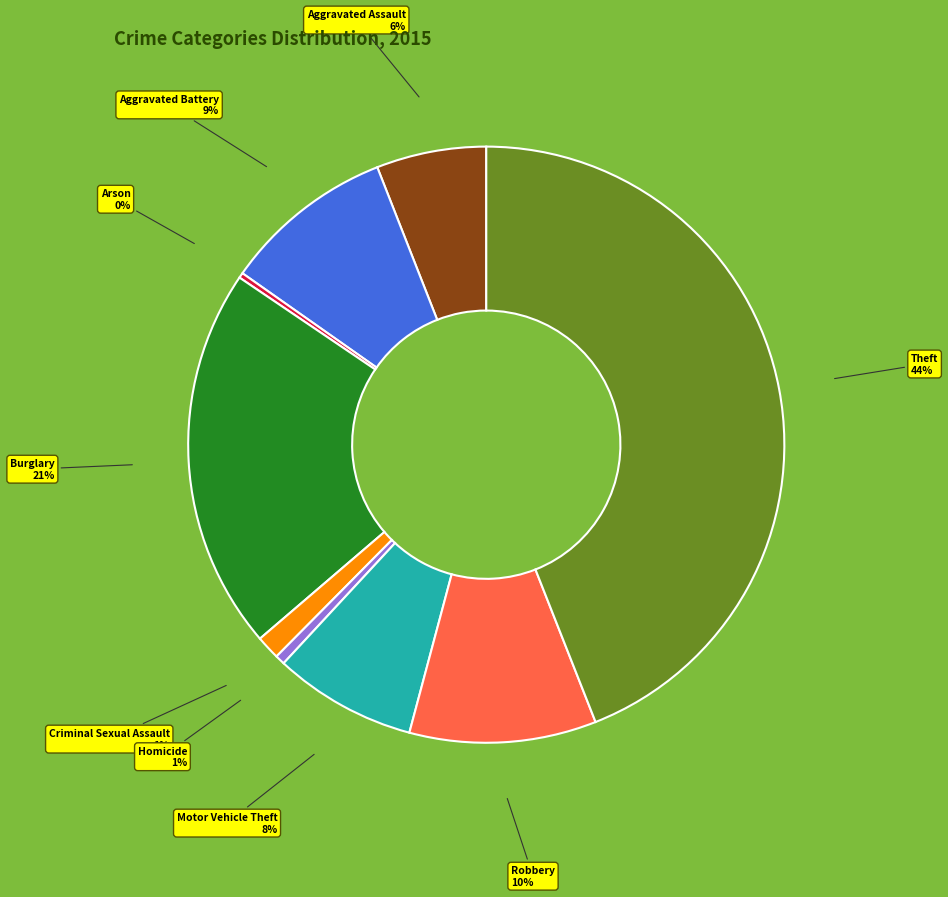

Do Arson and Aggravated Assault together represent more than half of the pie?

No